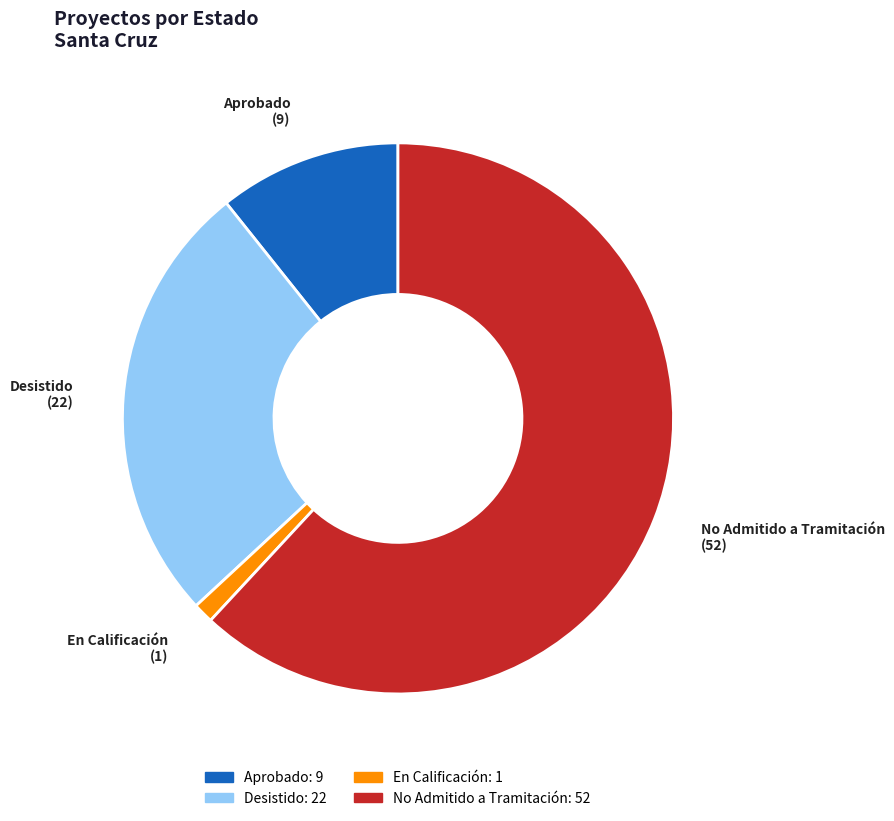

Which has a higher value, Desistido or No Admitido a Tramitación?

No Admitido a Tramitación